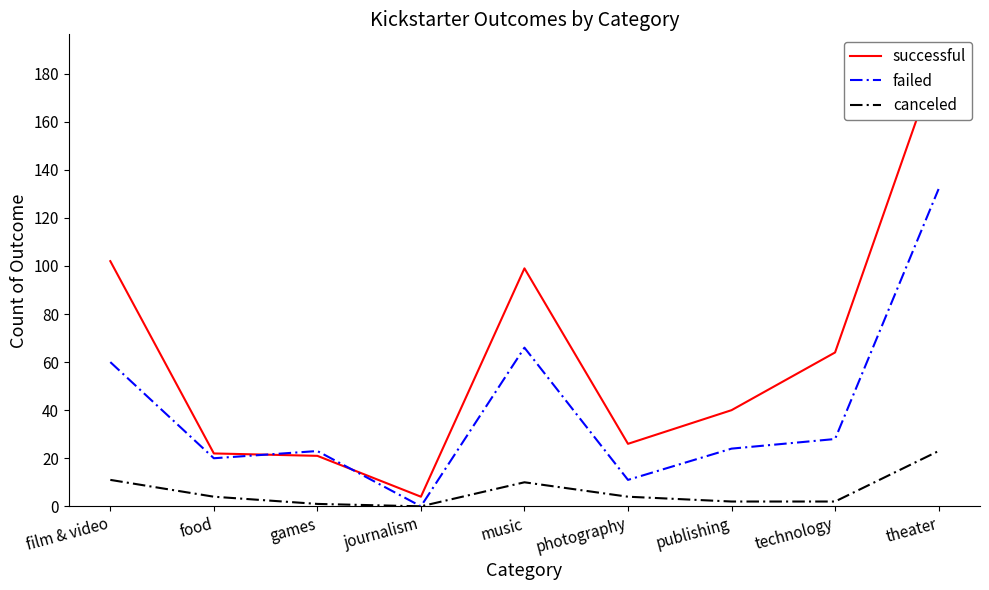

List the series in order of their overall mean, highest first.

successful, failed, canceled